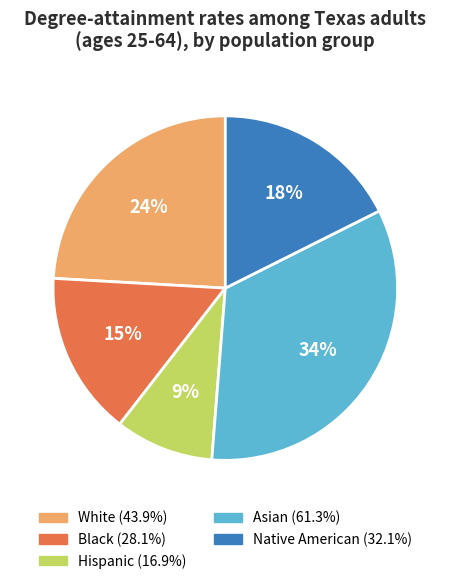

Count the number of slices in the pie.

5